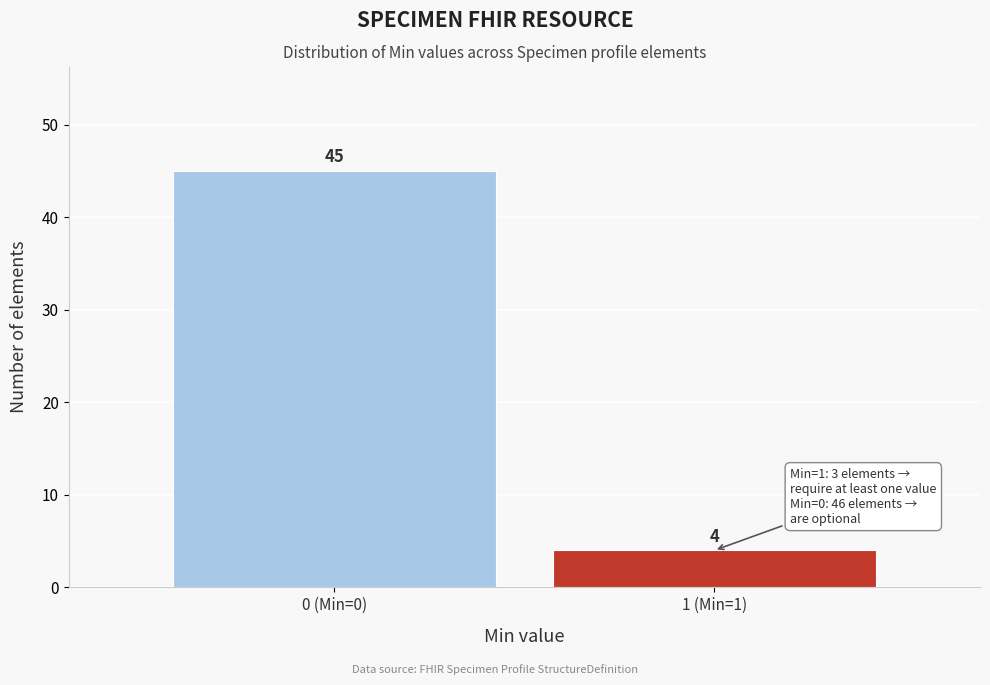

Reading left to right, what are all the values shown in this chart?

45	4